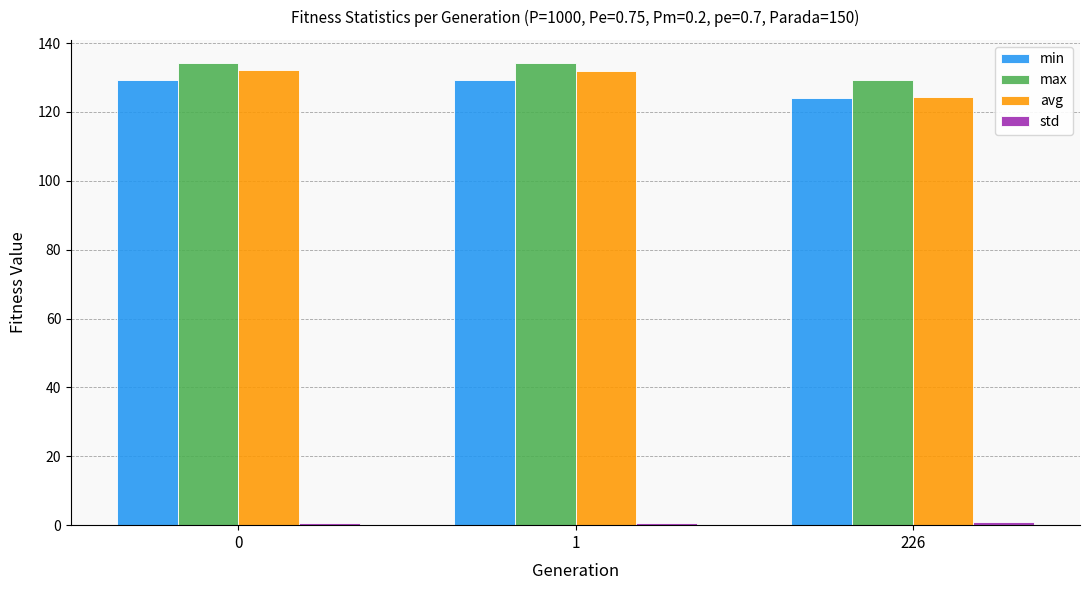

At which label does max reach its minimum?

226